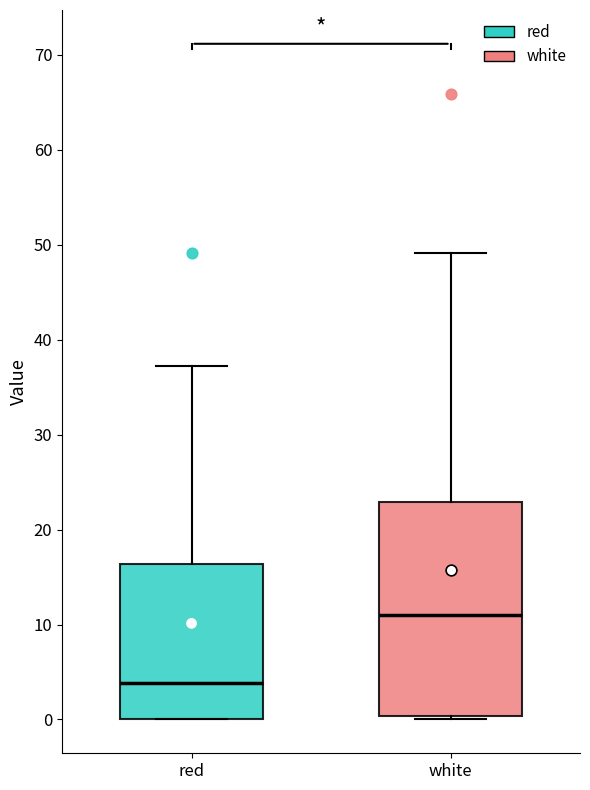

Which box has the highest median line?

white